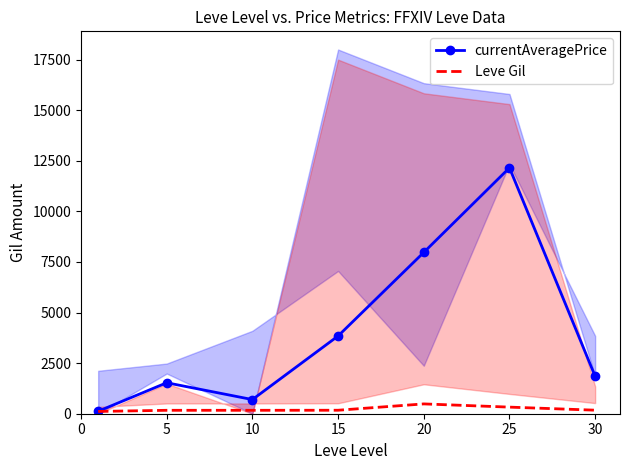

True or false: currentAveragePrice and Leve Gil intersect in this chart.

False